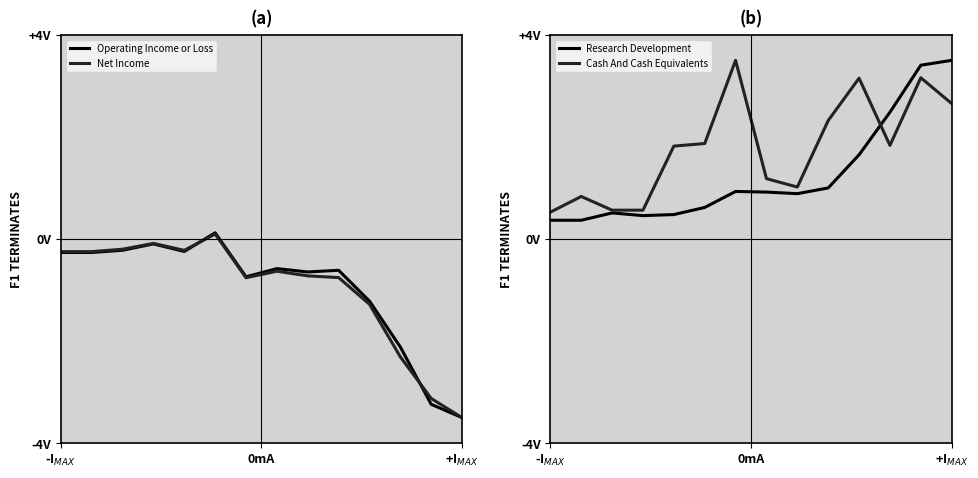

How many data points in Net Income are above 0?

1